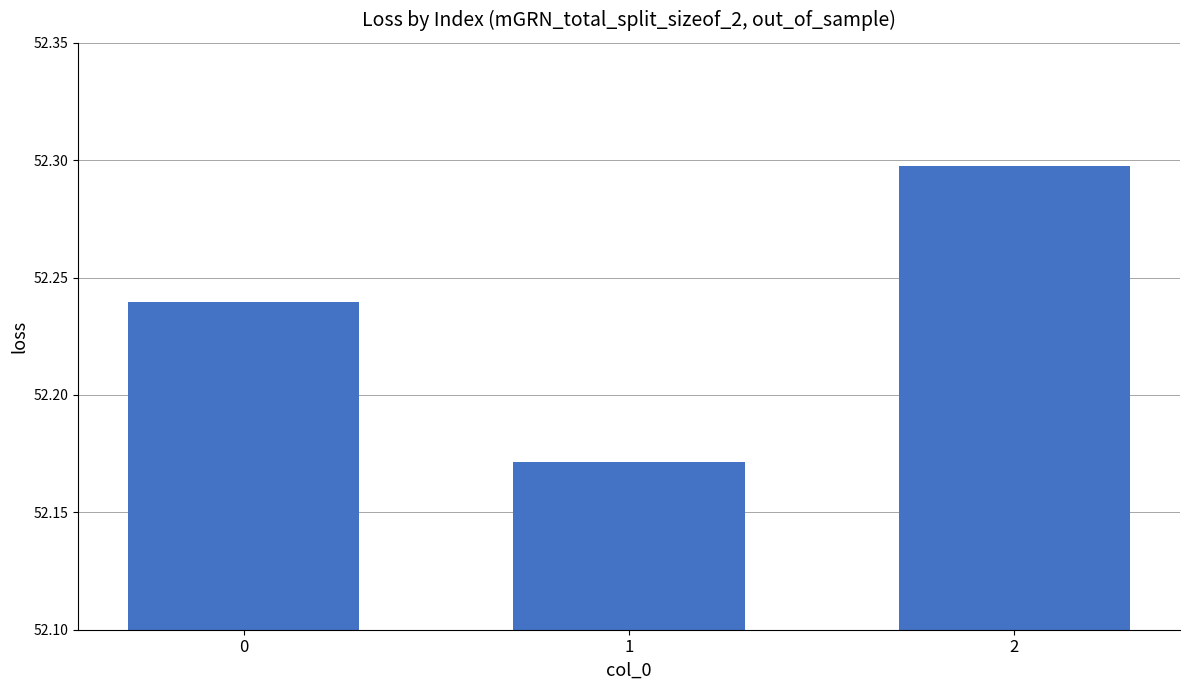

Is it true that the value at 2 is 33.8?

False